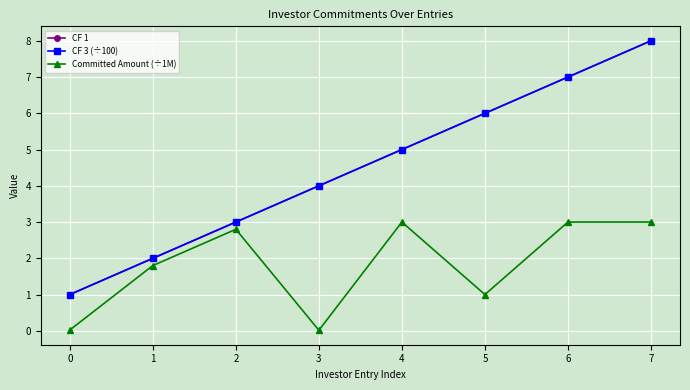

At how many categories does at least one series exceed 6?

2